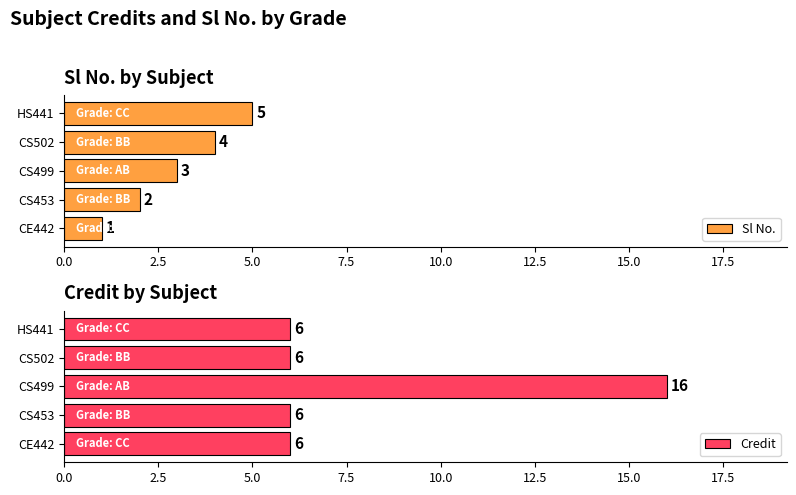

Reading right to left, what are all the values shown in this chart?

Sl No.: 5	4	3	2	1
Credit: 6	6	16	6	6